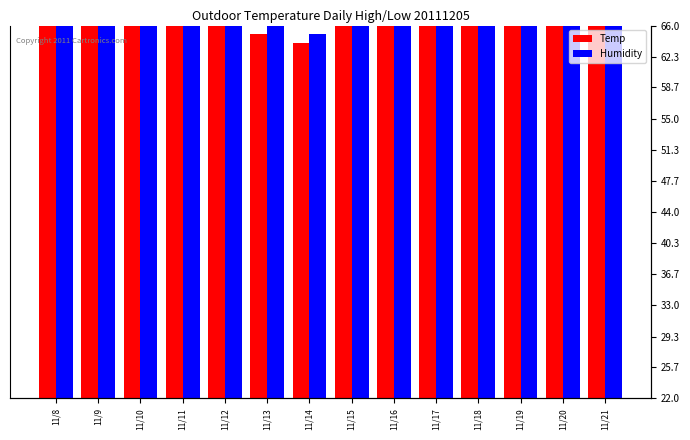

Reading left to right, extract all data points from this chart.

Temp: 11/8=85	11/9=80	11/10=83	11/11=70	11/12=68	11/13=65	11/14=64	11/15=72	11/16=69	11/17=75	11/18=75	11/19=72	11/20=81	11/21=71
Humidity: 11/8=85	11/9=90	11/10=78	11/11=96	11/12=80	11/13=70	11/14=65	11/15=95	11/16=70	11/17=80	11/18=70	11/19=90	11/20=75	11/21=80